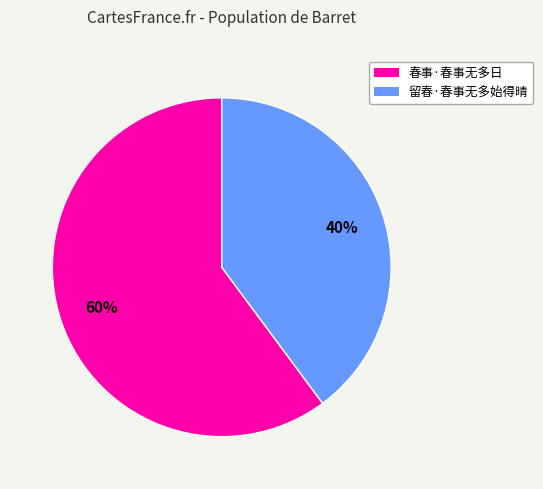

To the nearest percent, what is the average slice percentage?

50%